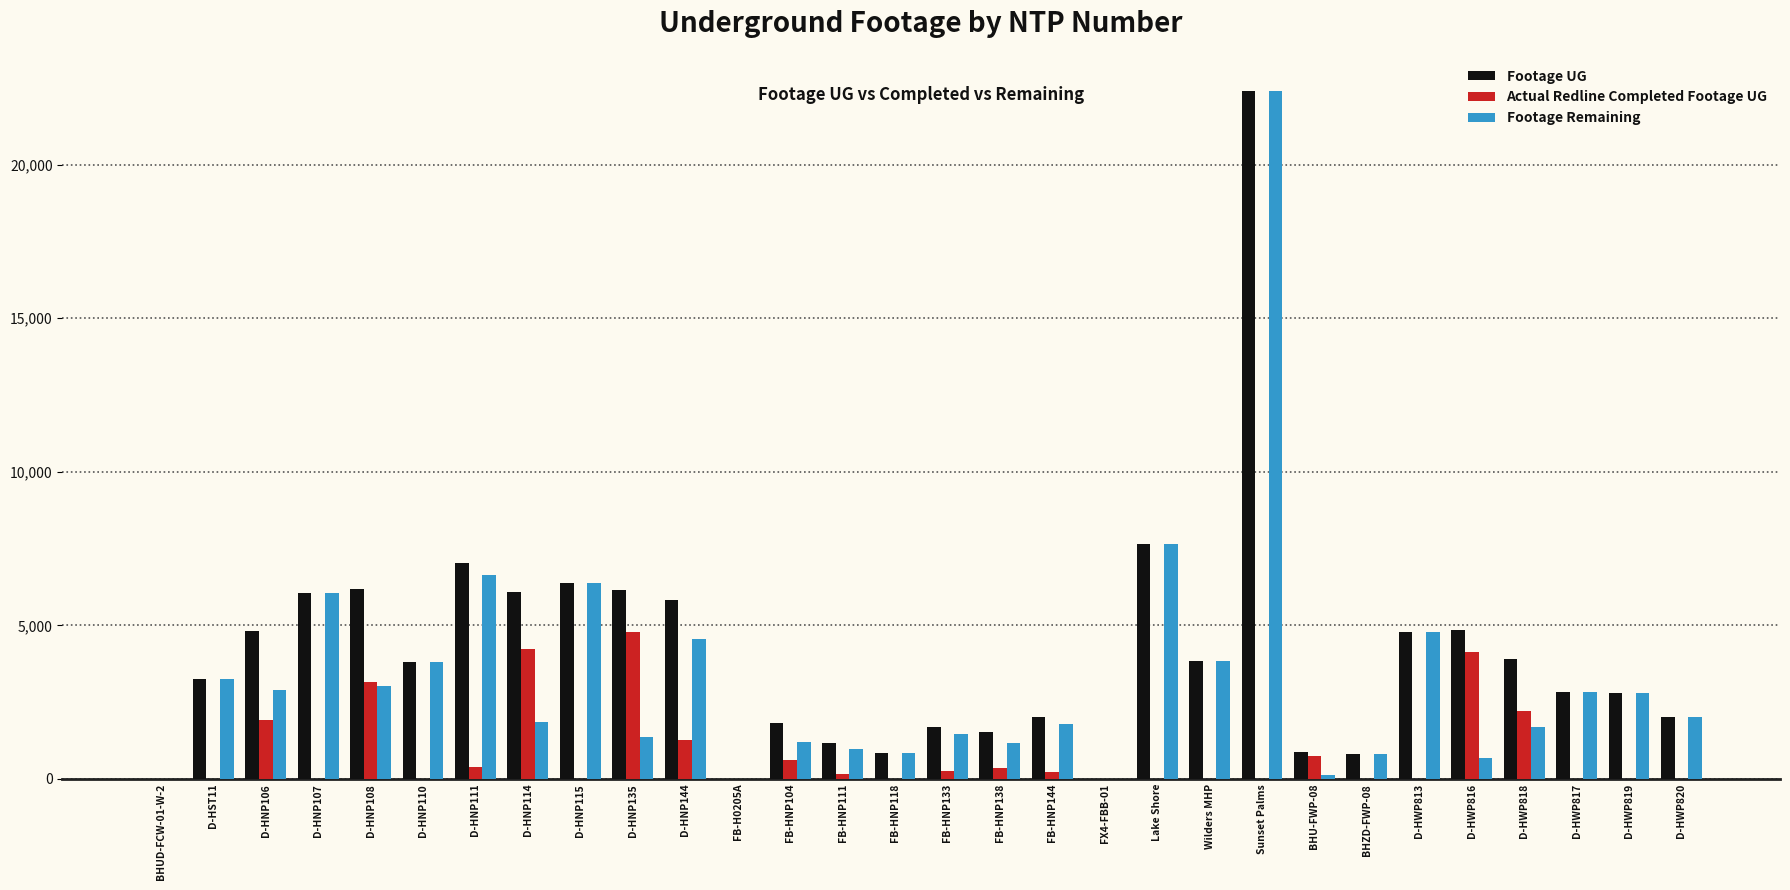

At which category is the sum across all series the highest?

Sunset Palms